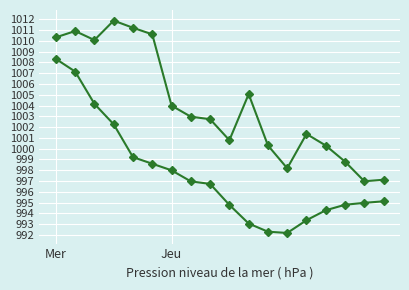

How many series are shown in this chart?

2